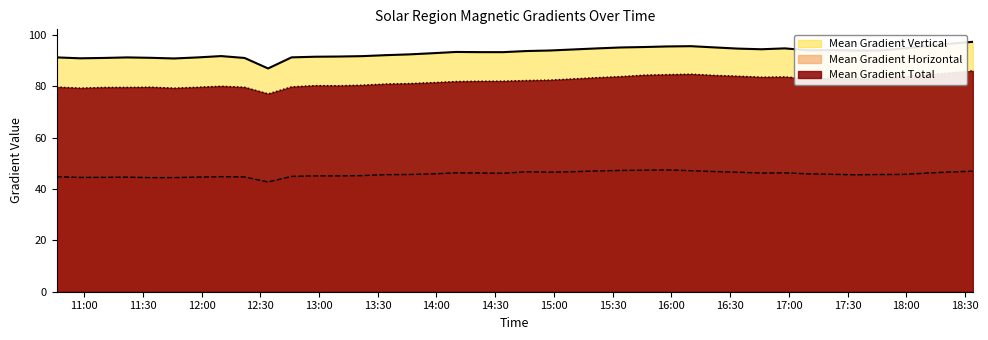

Which series has the largest total across all categories?

Mean Gradient Vertical